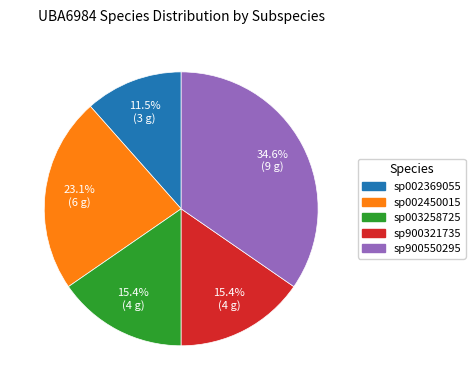

Count the number of slices in the pie.

5